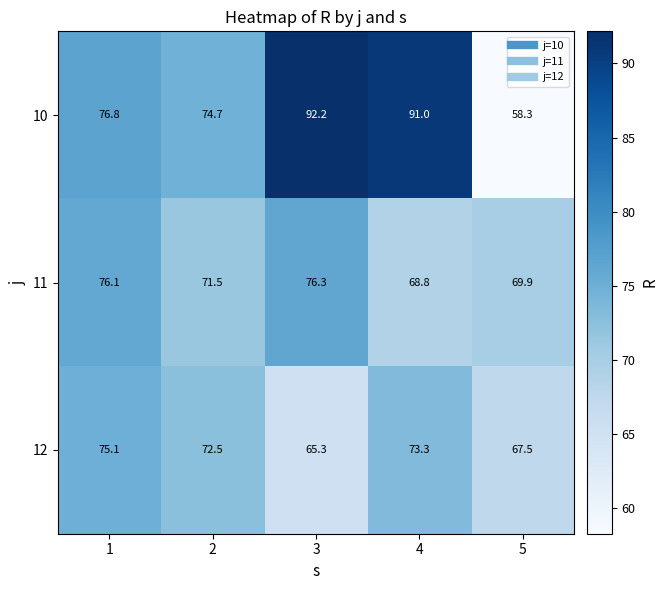

What is the lowest value of the 10 series?

58.3